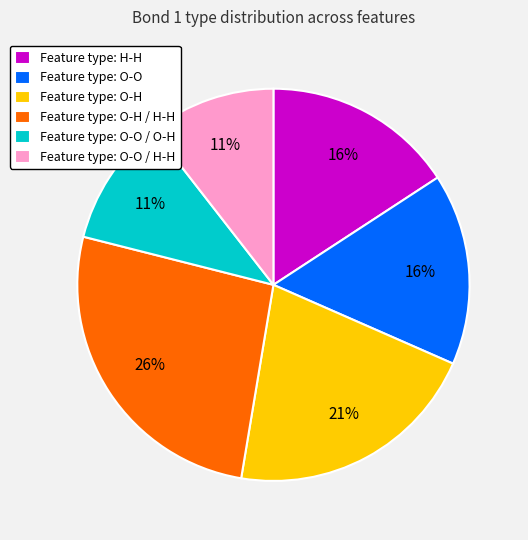

Is there any slice that represents more than half of the pie?

No